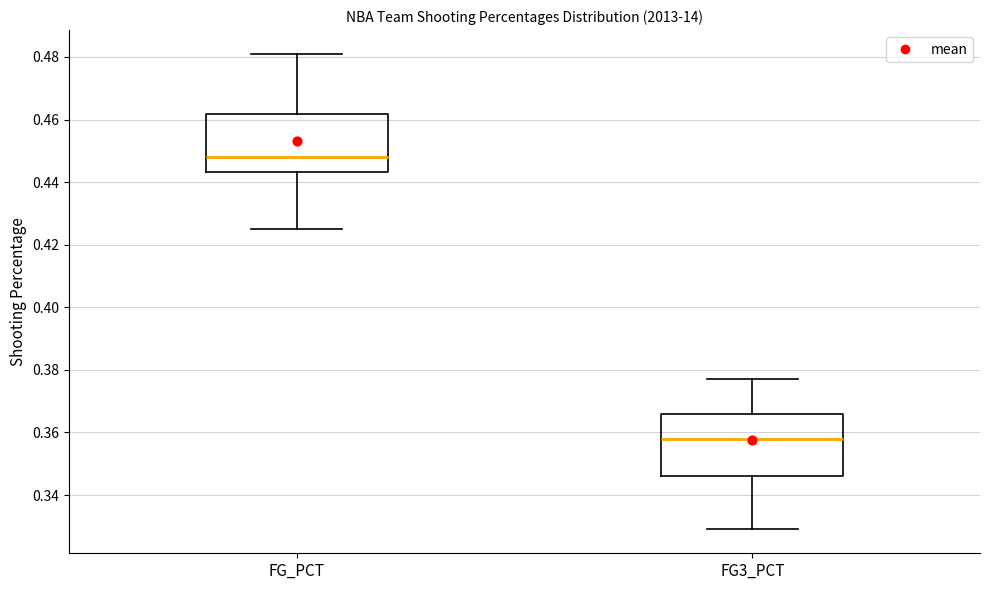

Reading left to right, read every box against the y-axis: the position of its median line, the range the box covers, and the ends of its whiskers. The values are not printed on the chart, so give them approximately, as read against the axis.

FG_PCT: median 0.448, box 0.444 to 0.462, whiskers 0.426 to 0.482
FG3_PCT: median 0.358, box 0.346 to 0.366, whiskers 0.330 to 0.378